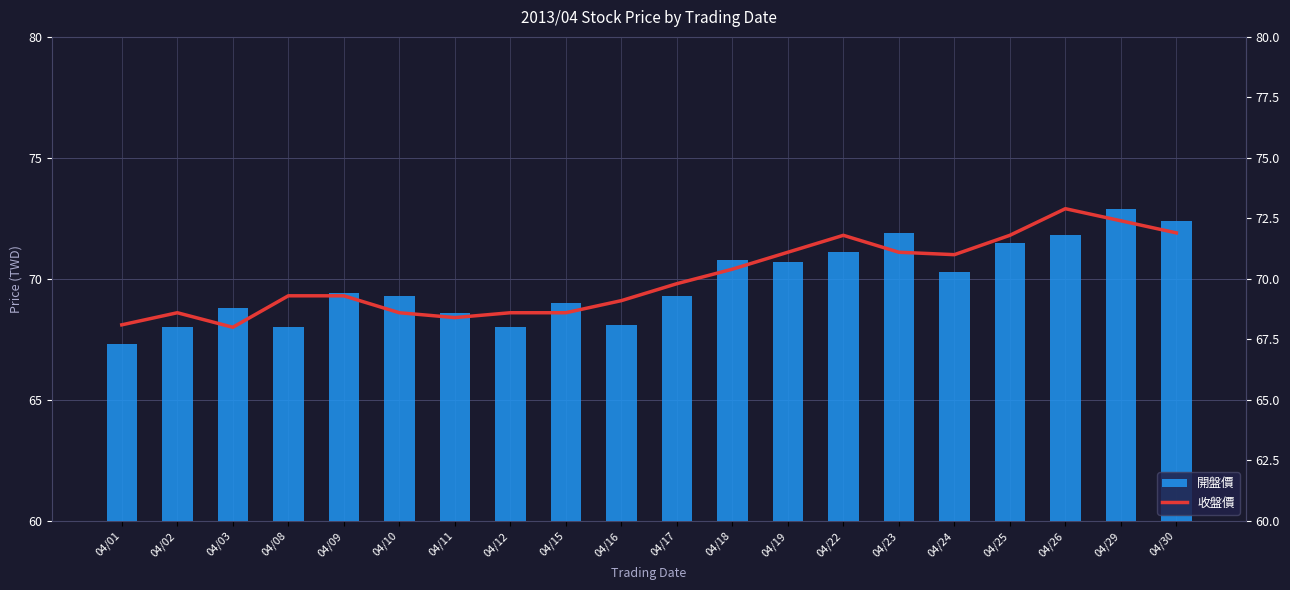

What is the average value of the 開盤價 series?

69.9